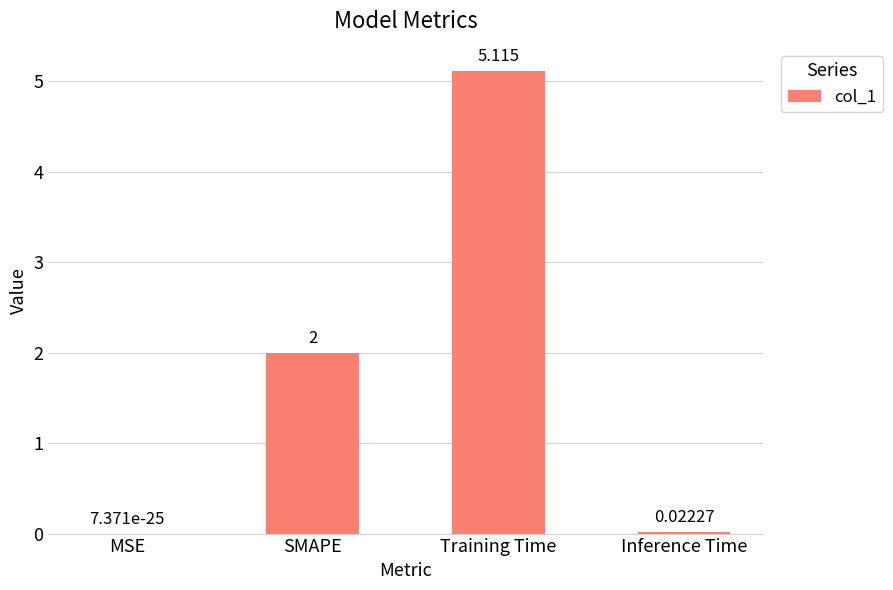

Which has a higher value, MSE or Training Time?

Training Time